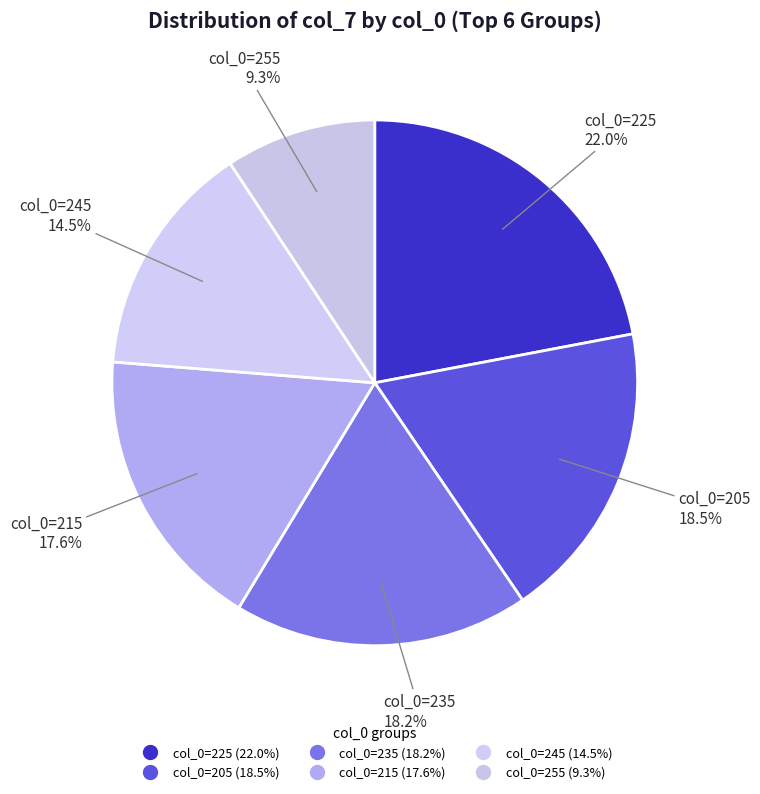

How many segments does this pie chart have?

6